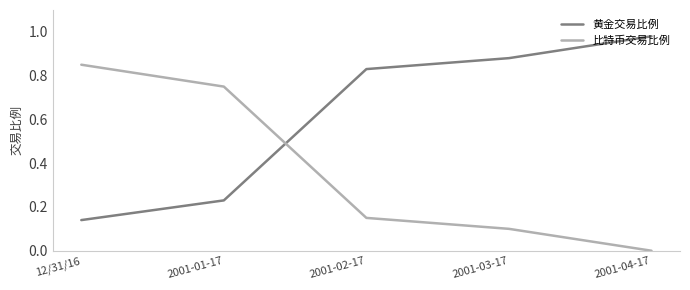

True or false: 比特币交易比例 has more than 0 points higher than both neighbors.

False